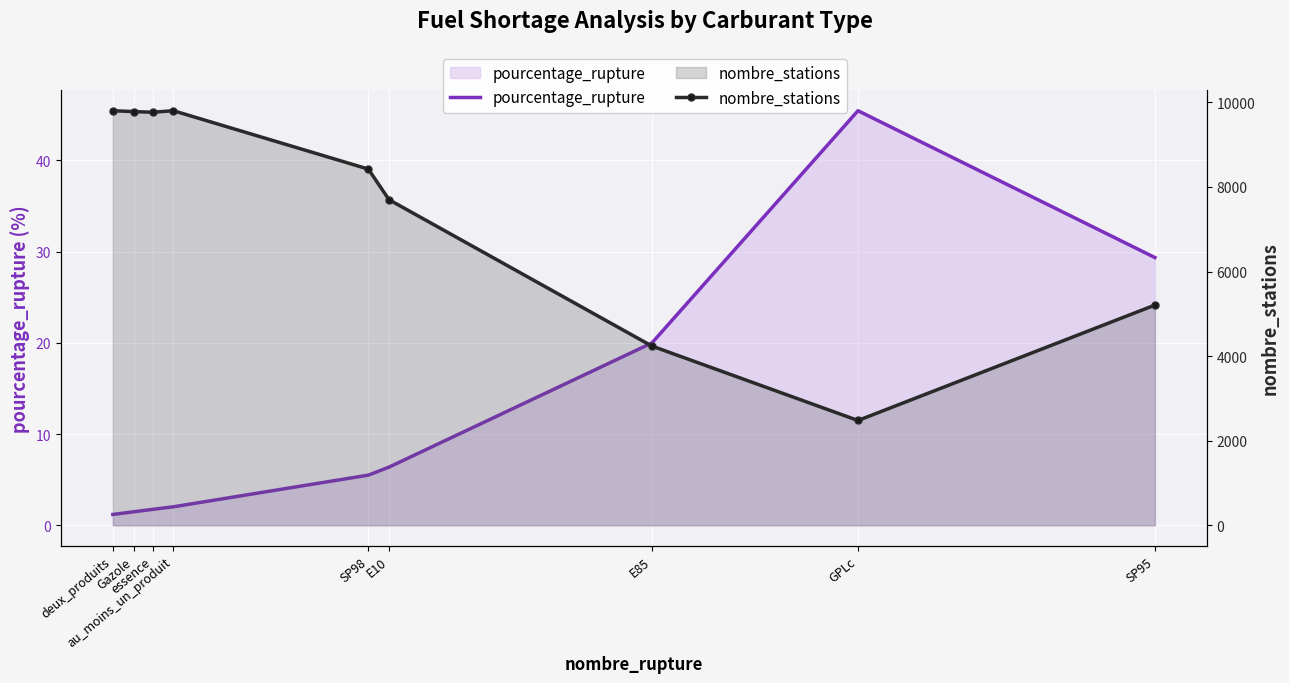

The nombre_stations series shows 6642.0 at essence. True or false?

False